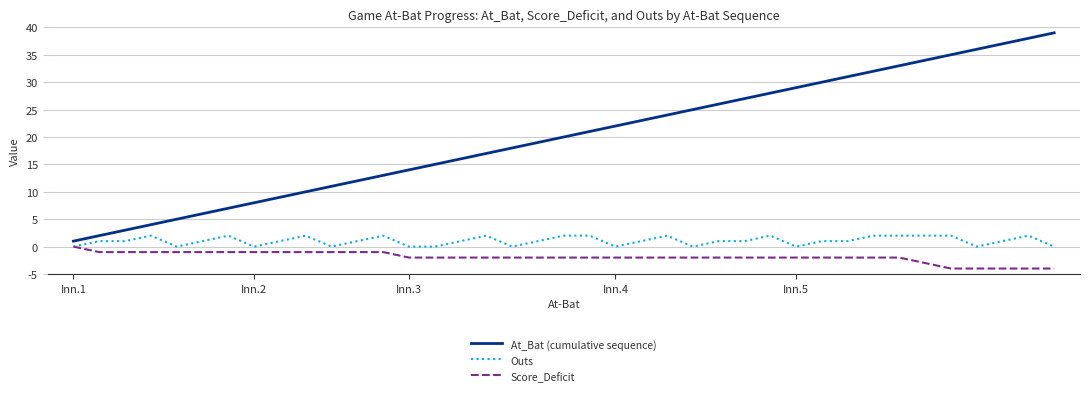

Which series has the widest spread of values?

At_Bat (cumulative sequence)